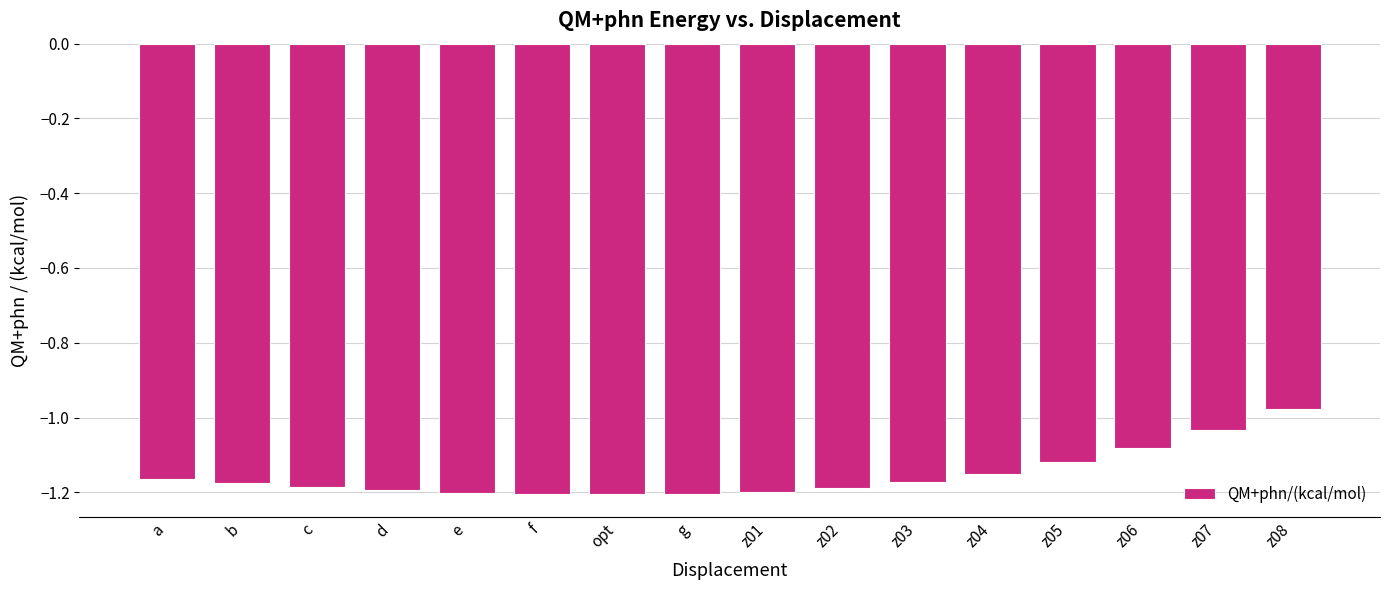

At which label does the data first exceed -1?

z08